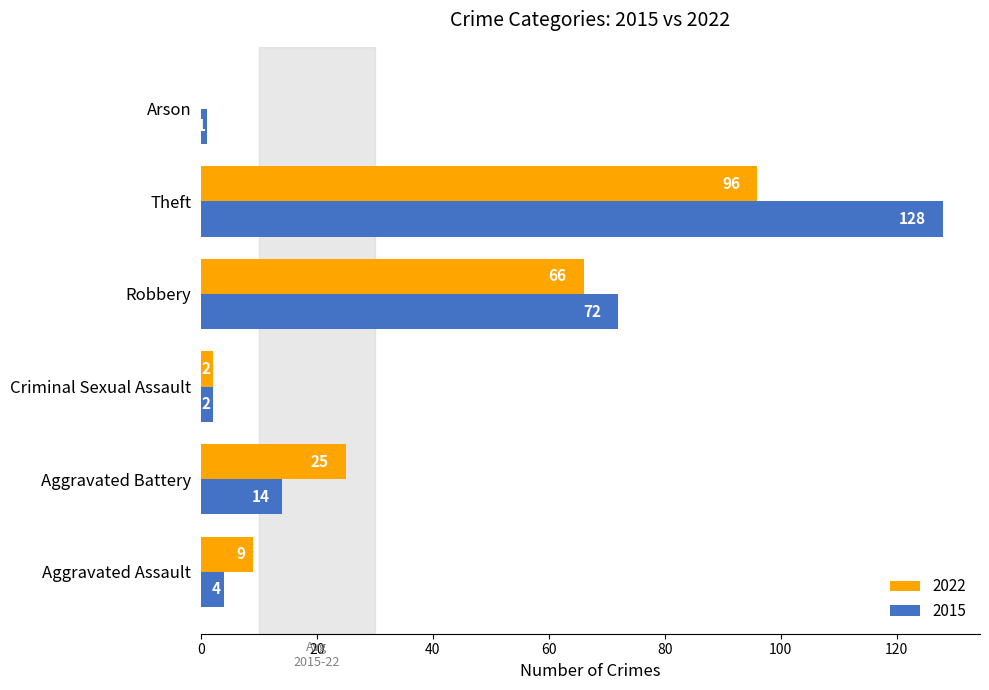

At which category is the sum across all series the highest?

Theft